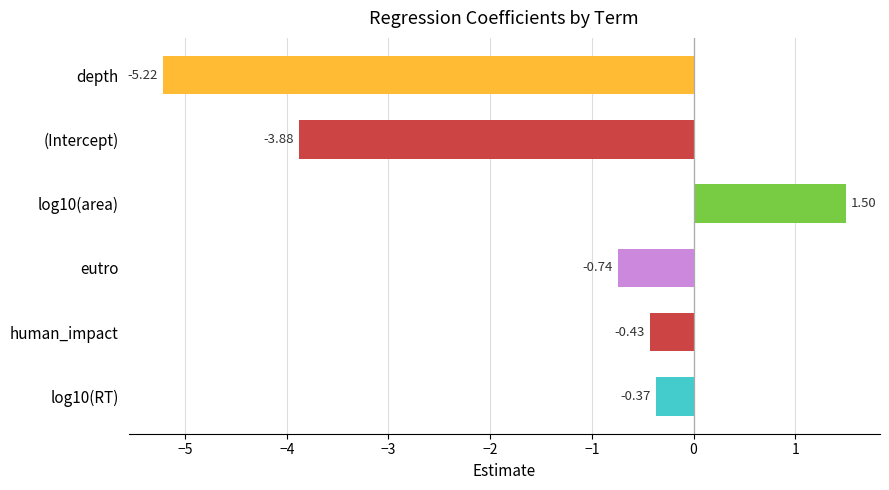

What is the difference between the maximum and minimum values?

6.7